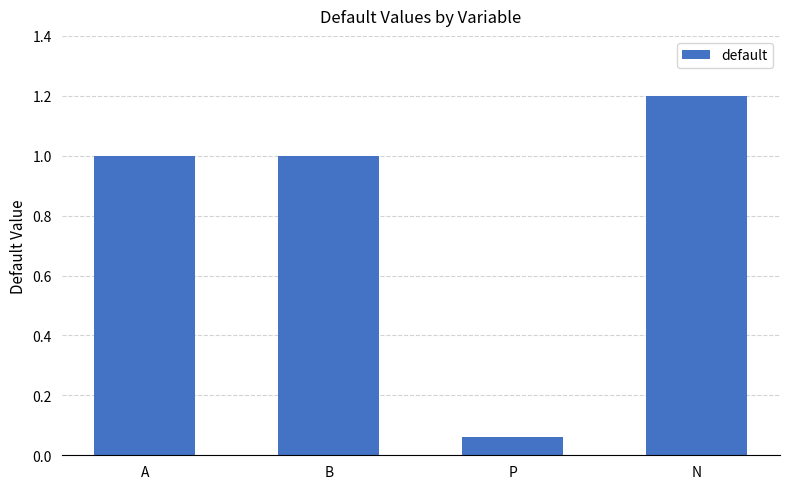

What is the change in value from A to P?

-0.9